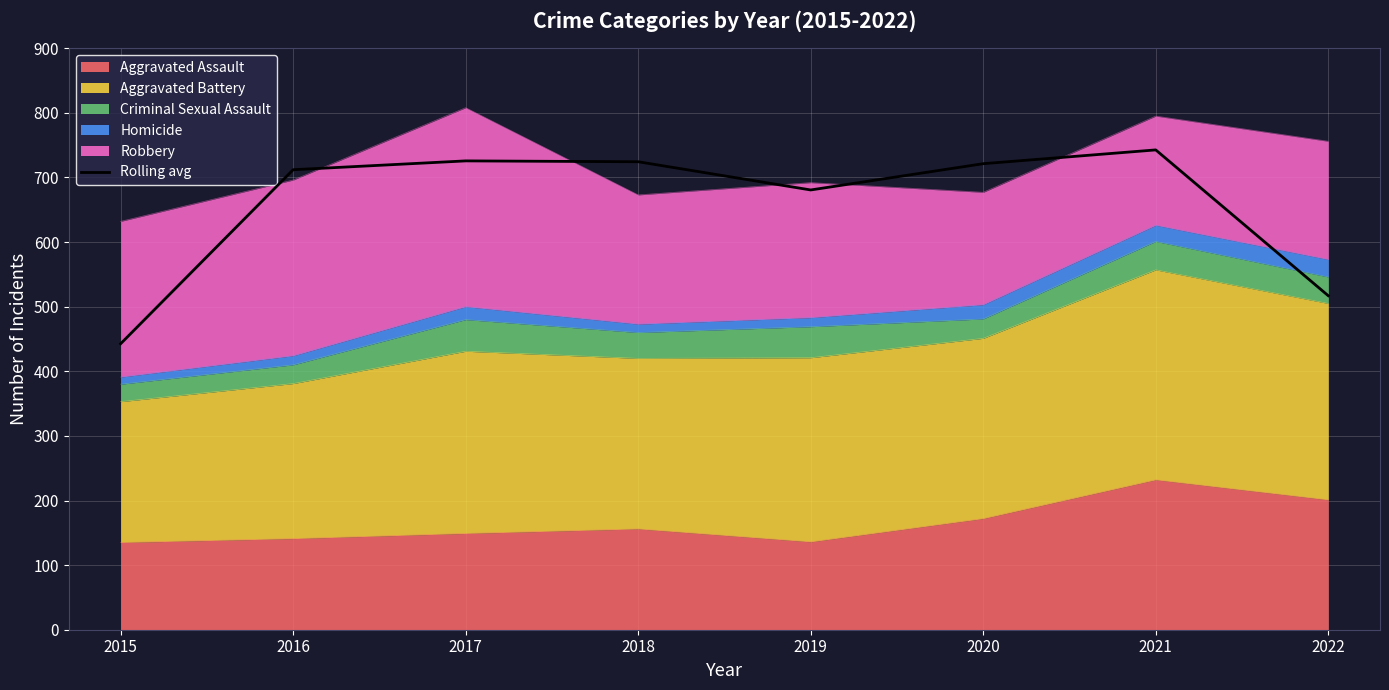

Reading left to right, list all the values displayed in this chart.

2015=442.7	2016=712.0	2017=725.7	2018=724.3	2019=680.7	2020=721.3	2021=742.7	2022=517.0